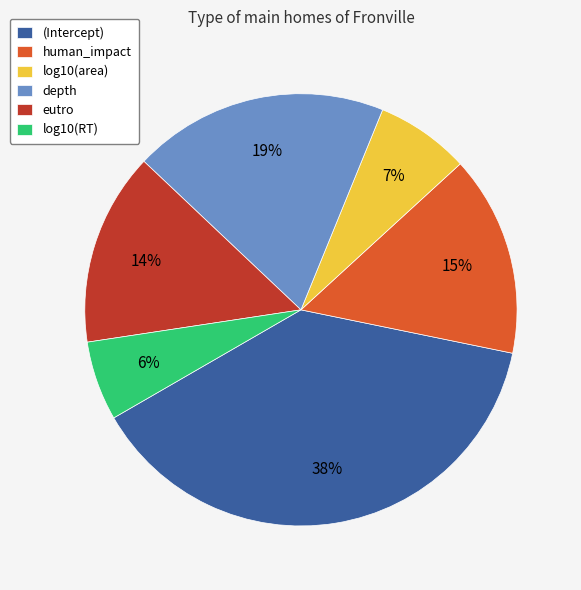

Count the number of slices in the pie.

6